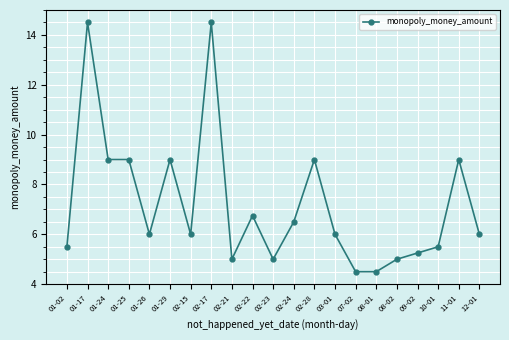

Is it true that the value at 02-28 is 9.0?

True